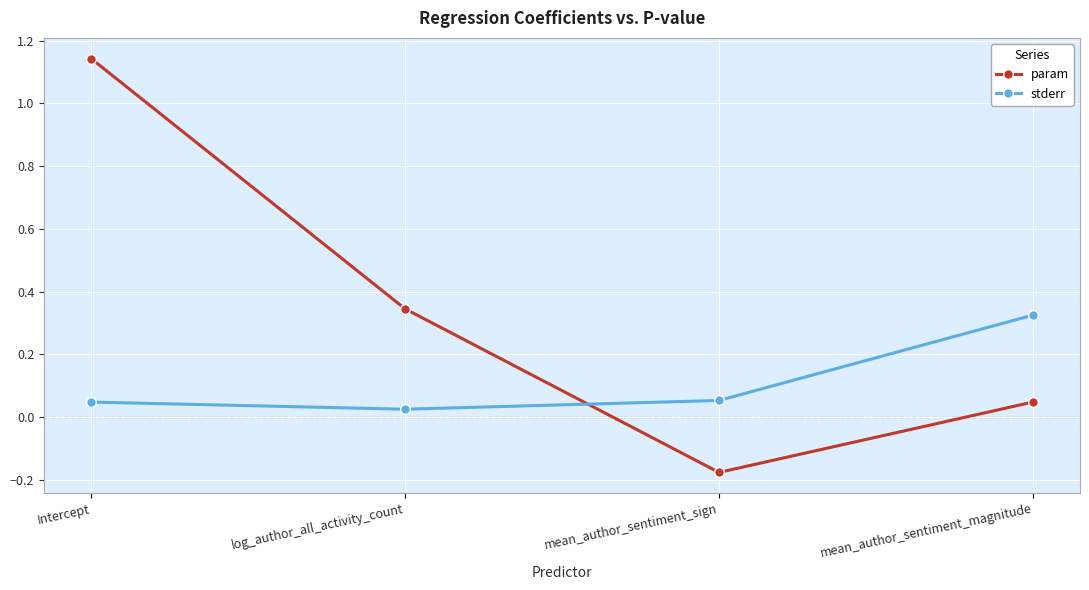

At which category does the chart reach its minimum across all series?

mean_author_sentiment_sign